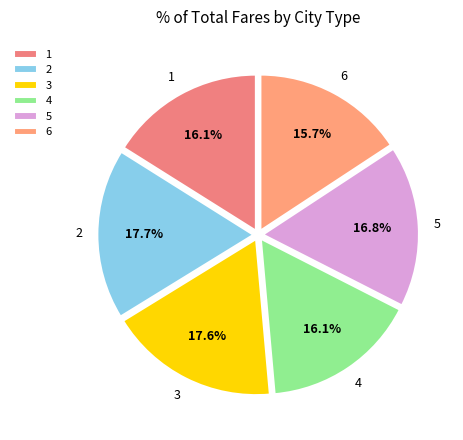

What percentage is the 5 slice, to the nearest percent?

17%